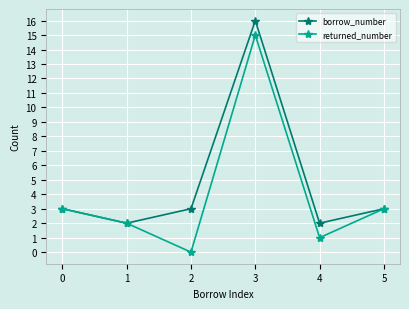

Is this an area chart (filled region under the line)?

No